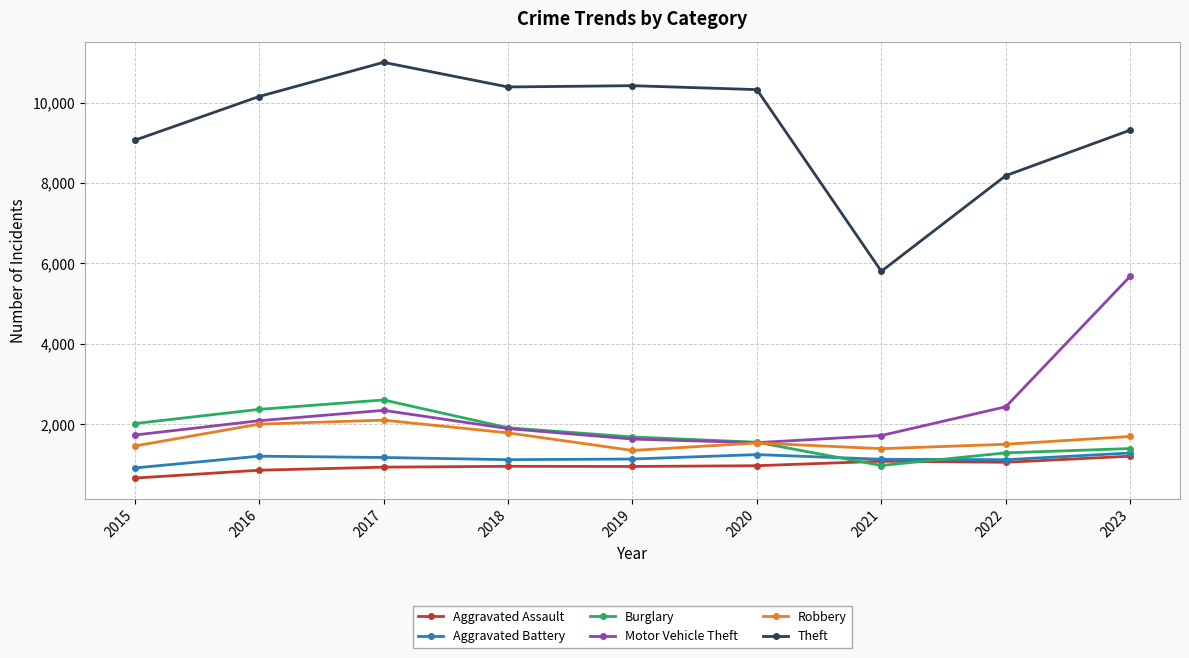

What is the smallest value displayed?

666